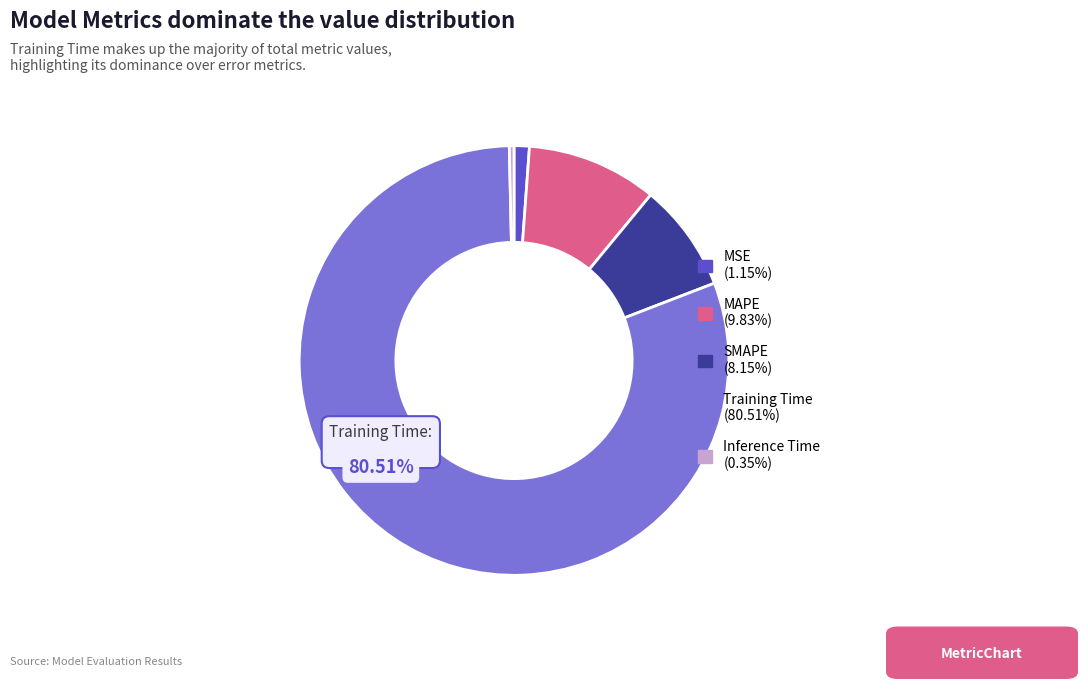

How many segments does this pie chart have?

5